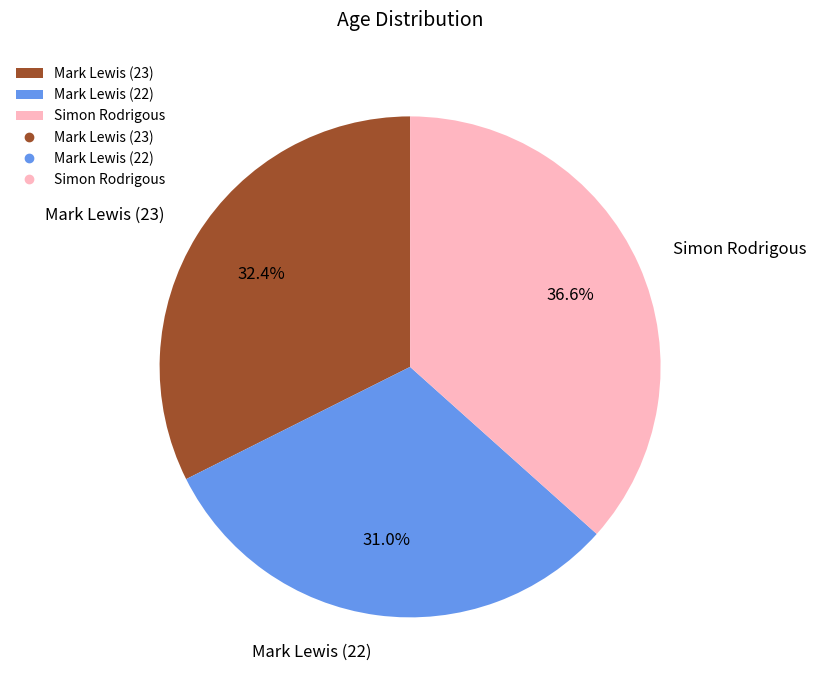

Is there a majority slice in this chart?

No